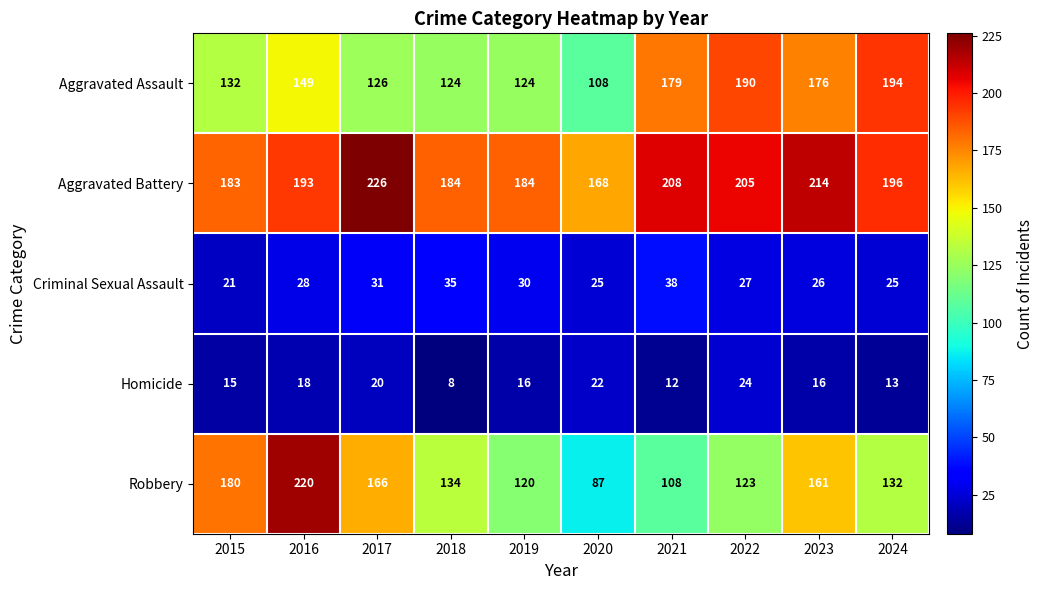

The value of Homicide at 2024 is 13. True or false?

True